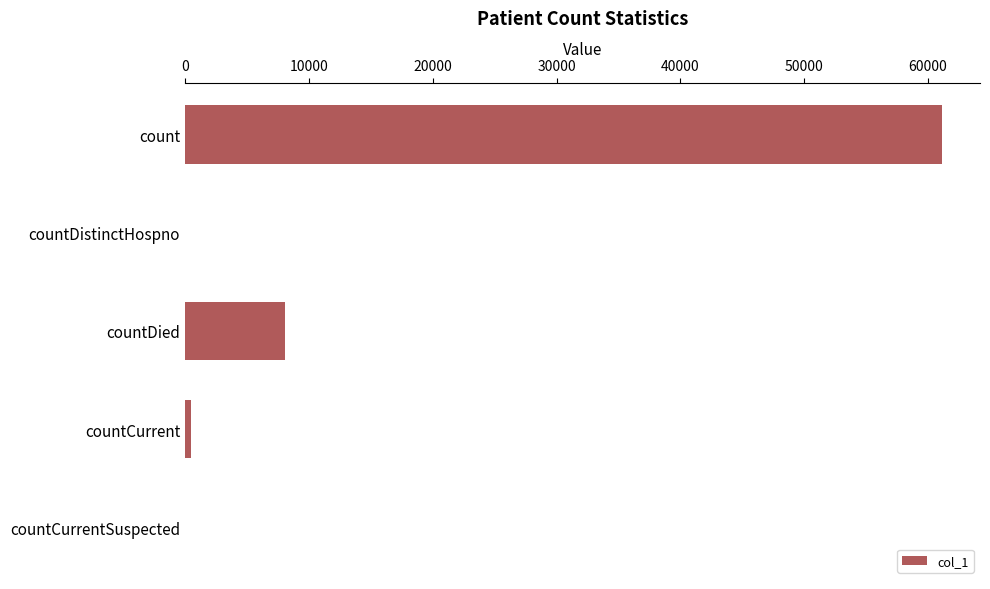

Which has a higher value, count or countDistinctHospno?

count